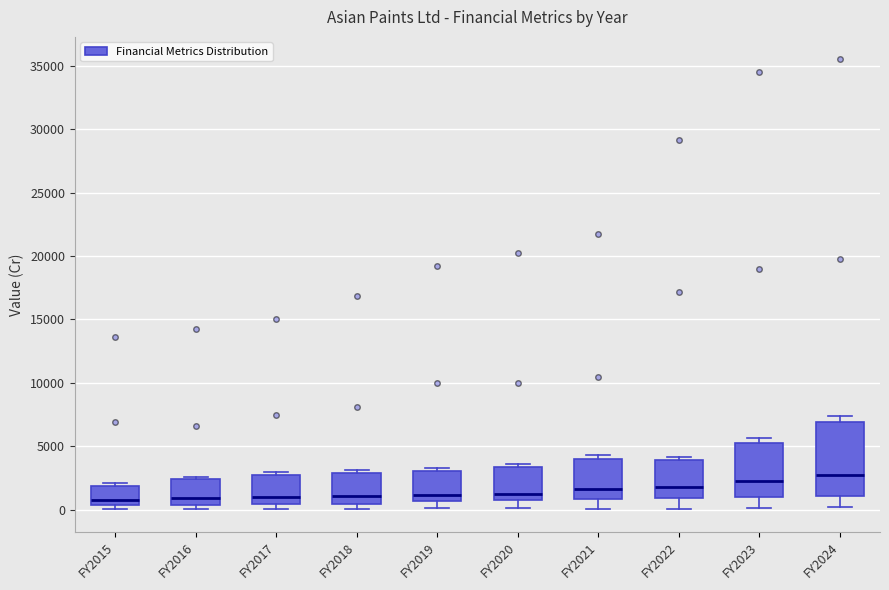

Reading left to right, read every box against the y-axis: the position of its median line, the range the box covers, and the ends of its whiskers. The values are not printed on the chart, so give them approximately, as read against the axis.

FY2015: median 1000, box 500 to 2000, whiskers 0 to 2000 (just above the box's upper edge)
FY2016: median 1000, box 500 to 2500, whiskers 0 to 2500 (just above the box's upper edge)
FY2017: median 1000, box 500 to 2500, whiskers 0 to 3000
FY2018: median 1000, box 500 to 3000, whiskers 0 to 3000 (just above the box's upper edge)
FY2019: median 1000, box 500 to 3000, whiskers 0 to 3500
FY2020: median 1500, box 1000 to 3500, whiskers 0 to 3500 (just above the box's upper edge)
FY2021: median 1500, box 1000 to 4000, whiskers 0 to 4500
FY2022: median 2000, box 1000 to 4000, whiskers 0 to 4000 (just above the box's upper edge)
FY2023: median 2000, box 1000 to 5500, whiskers 0 to 5500 (just above the box's upper edge)
FY2024: median 3000, box 1000 to 7000, whiskers 0 to 7500